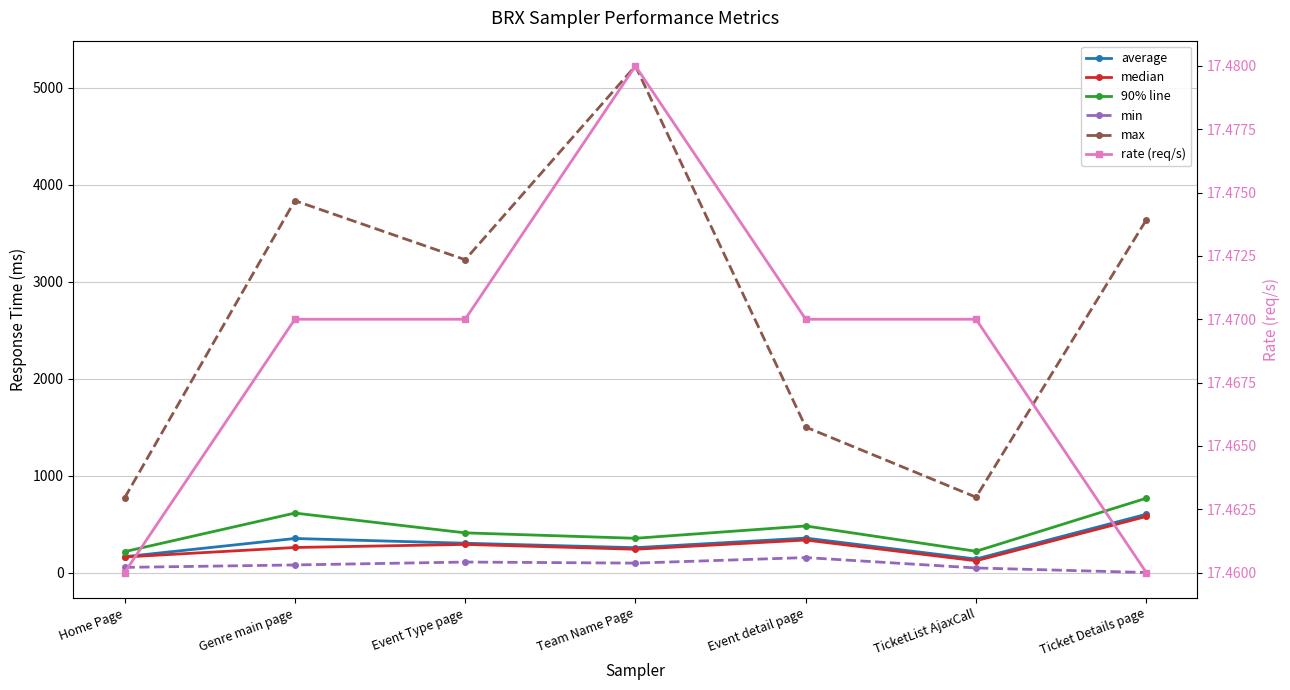

What position from the left is Event Type page?

3